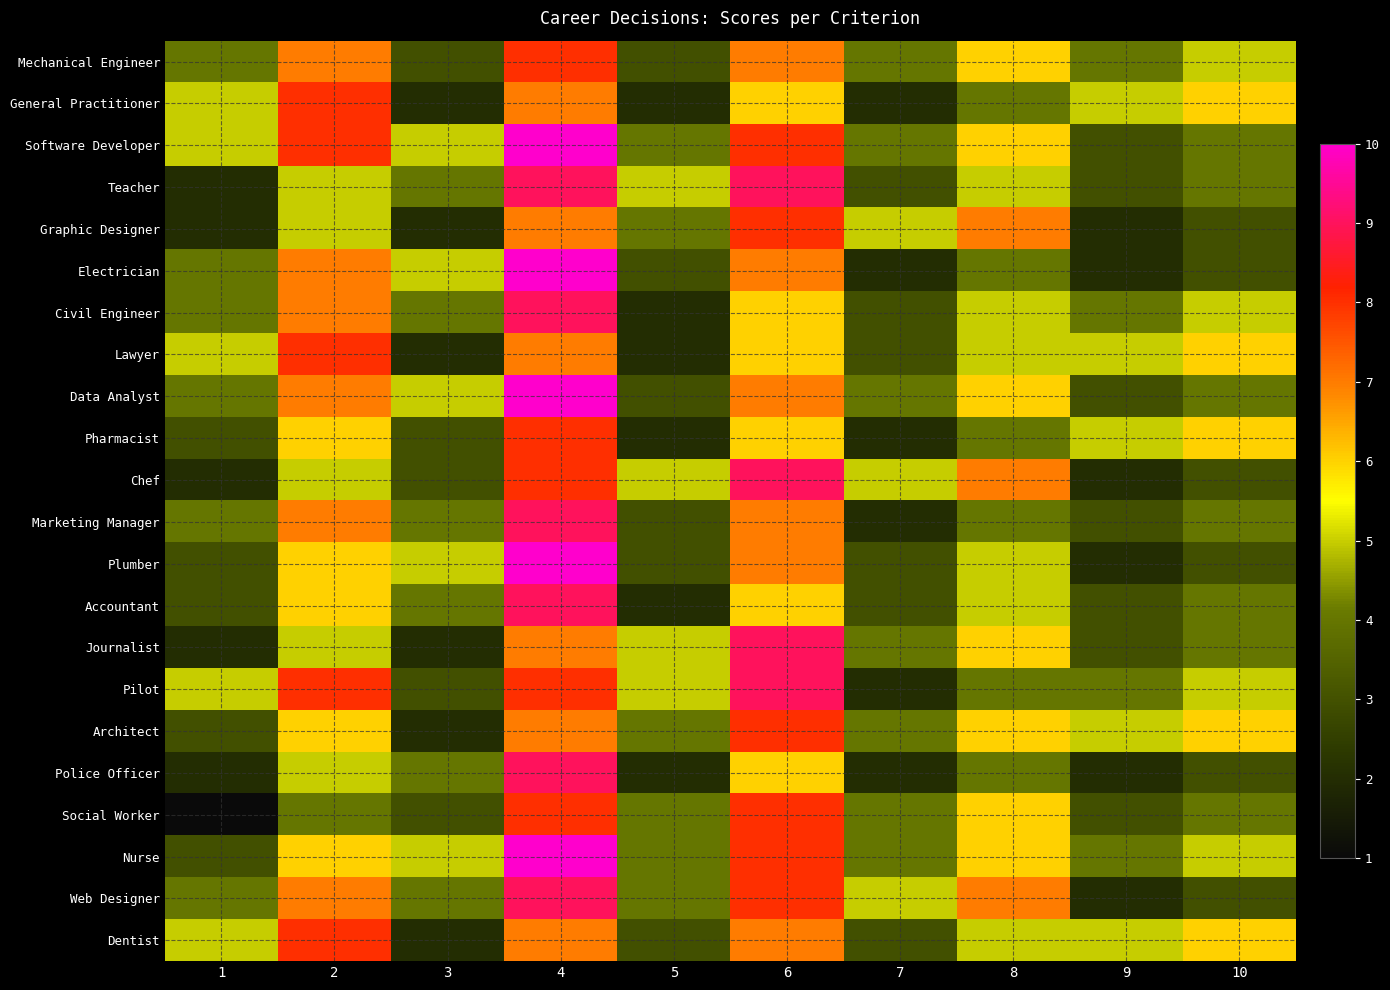

Which label corresponds to the smallest value in the chart?

1